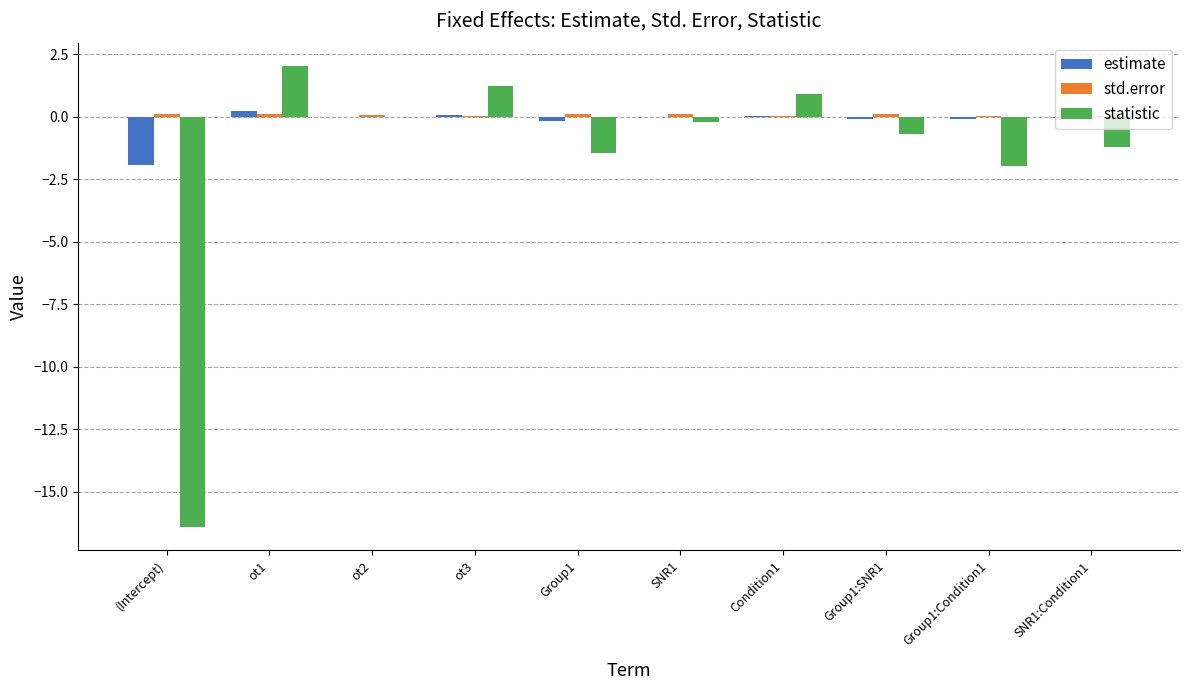

The value of estimate at ot2 is -0.0. True or false?

True